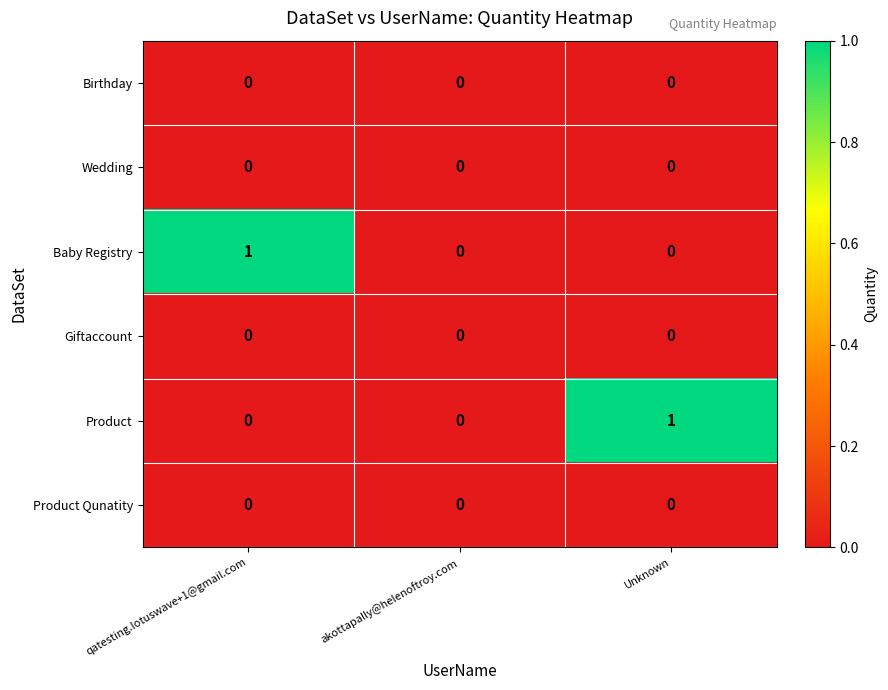

Between qatesting.lotuswave+1@gmail.com and akottapally@helenoftroy.com, which series saw the biggest shift?

Baby Registry